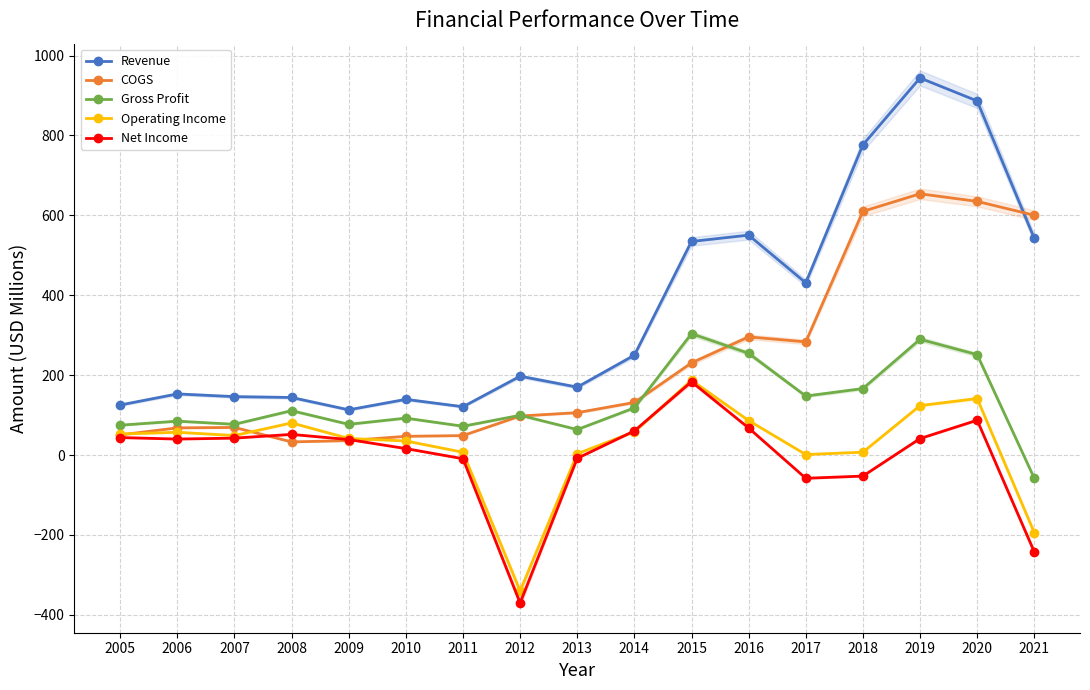

Does the chart have visible grid lines?

Yes